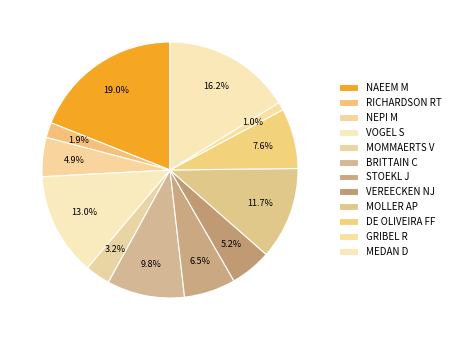

Is the sum of VEREECKEN NJ and GRIBEL R greater than half?

No